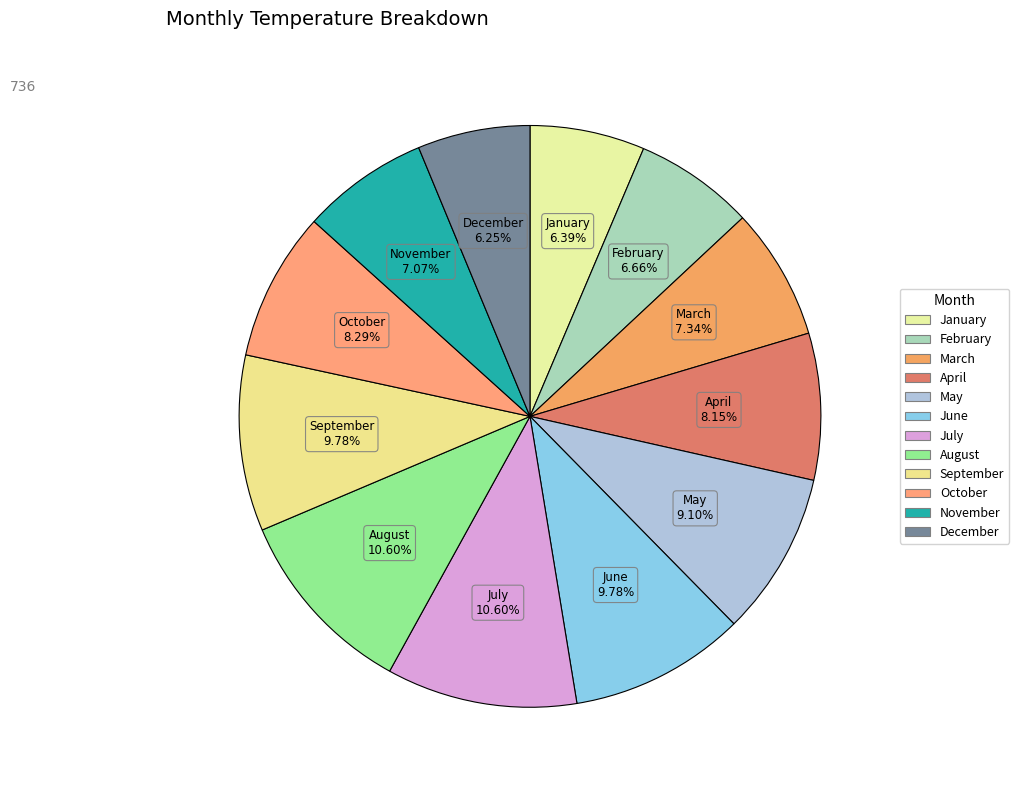

How many segments does this pie chart have?

12